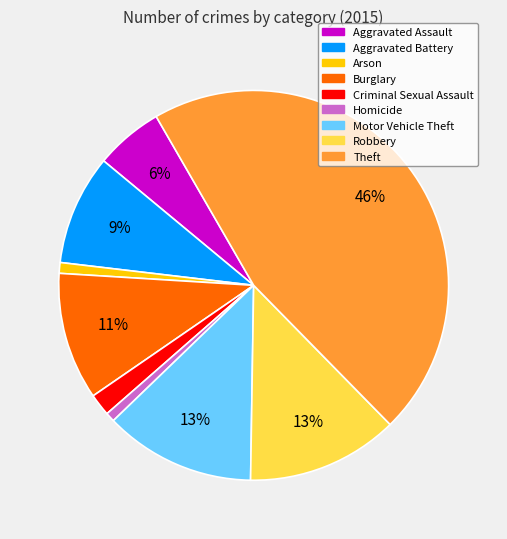

Do Burglary and Aggravated Battery together represent more than half of the pie?

No